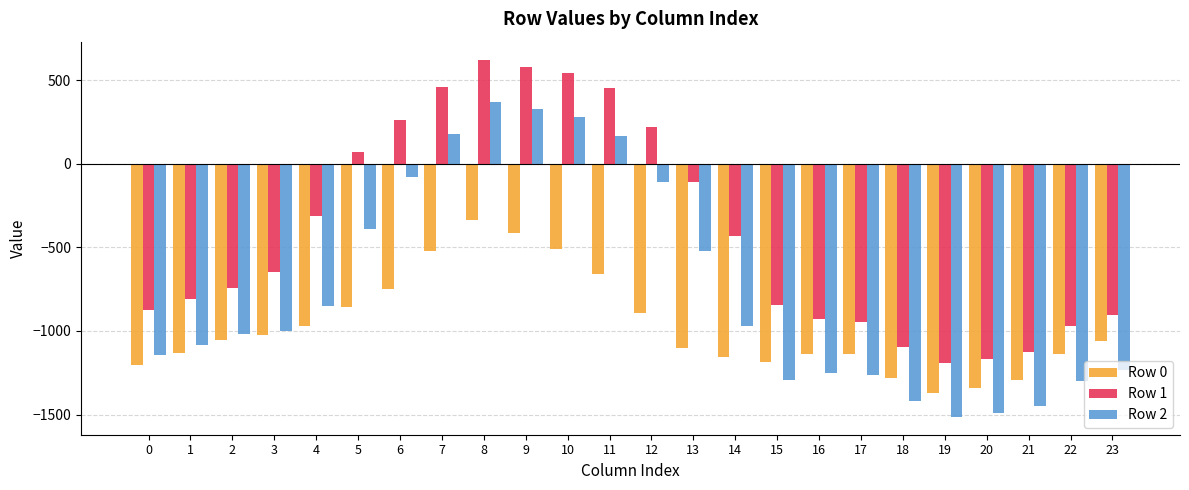

The Row 1 series shows 911.1 at 10. True or false?

False